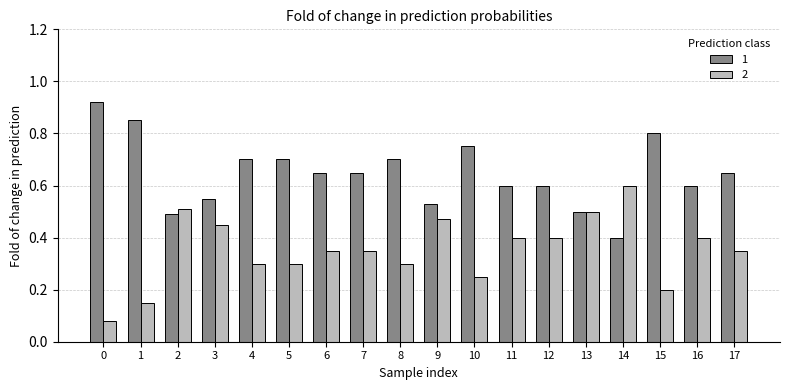

Are the bars grouped side by side (vs. stacked)?

Yes